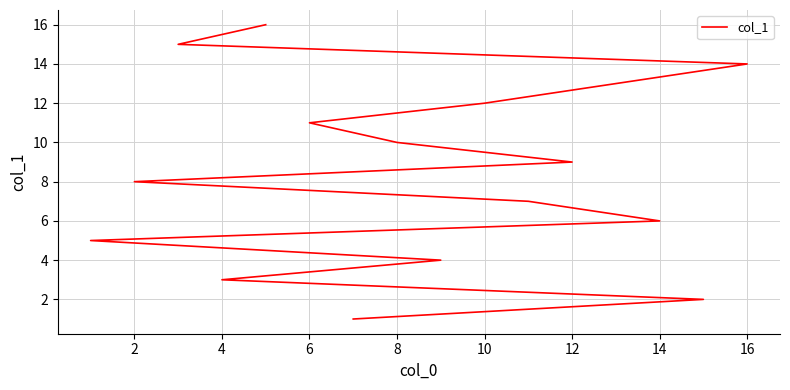

Reading left to right, extract all data points from this chart.

1	2	3	4	5	6	7	8	9	10	11	12	13	14	15	16